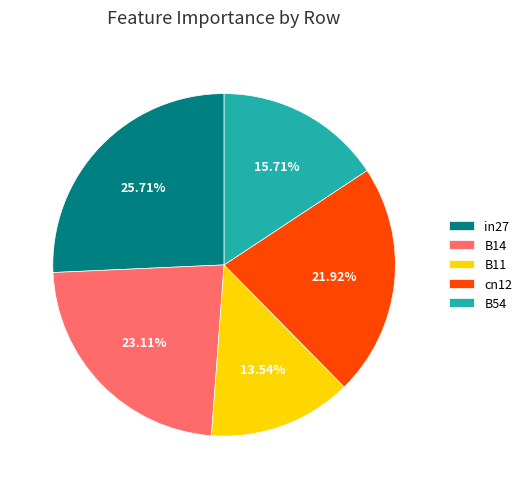

How many segments does this pie chart have?

5